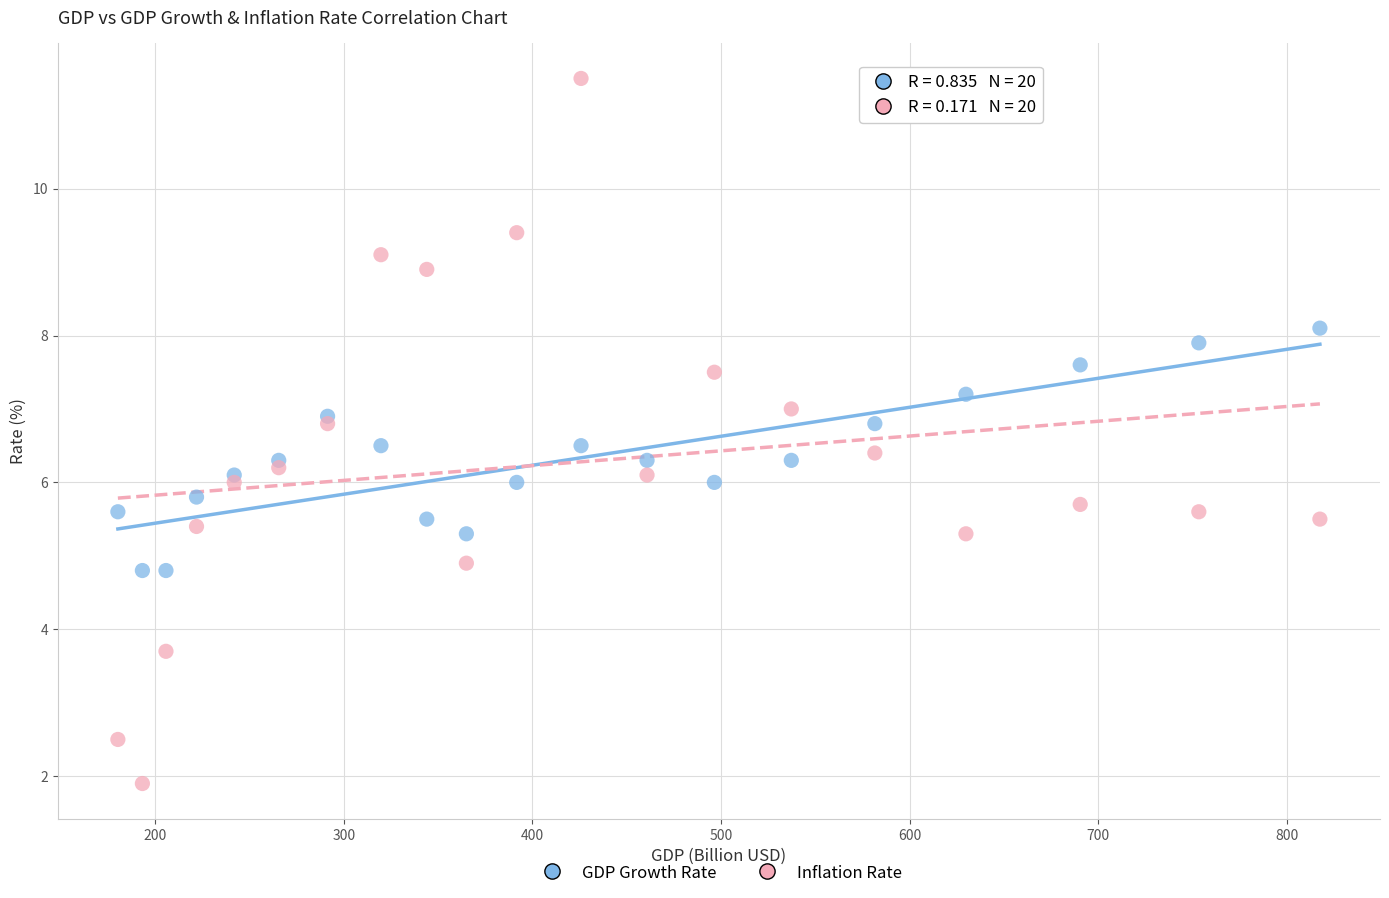

Which series reaches the maximum Y coordinate?

Inflation Rate